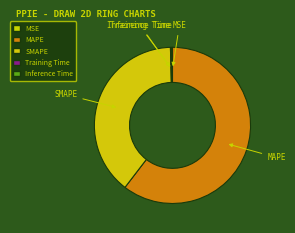

The SMAPE slice represents 49% of the pie. True or false?

False